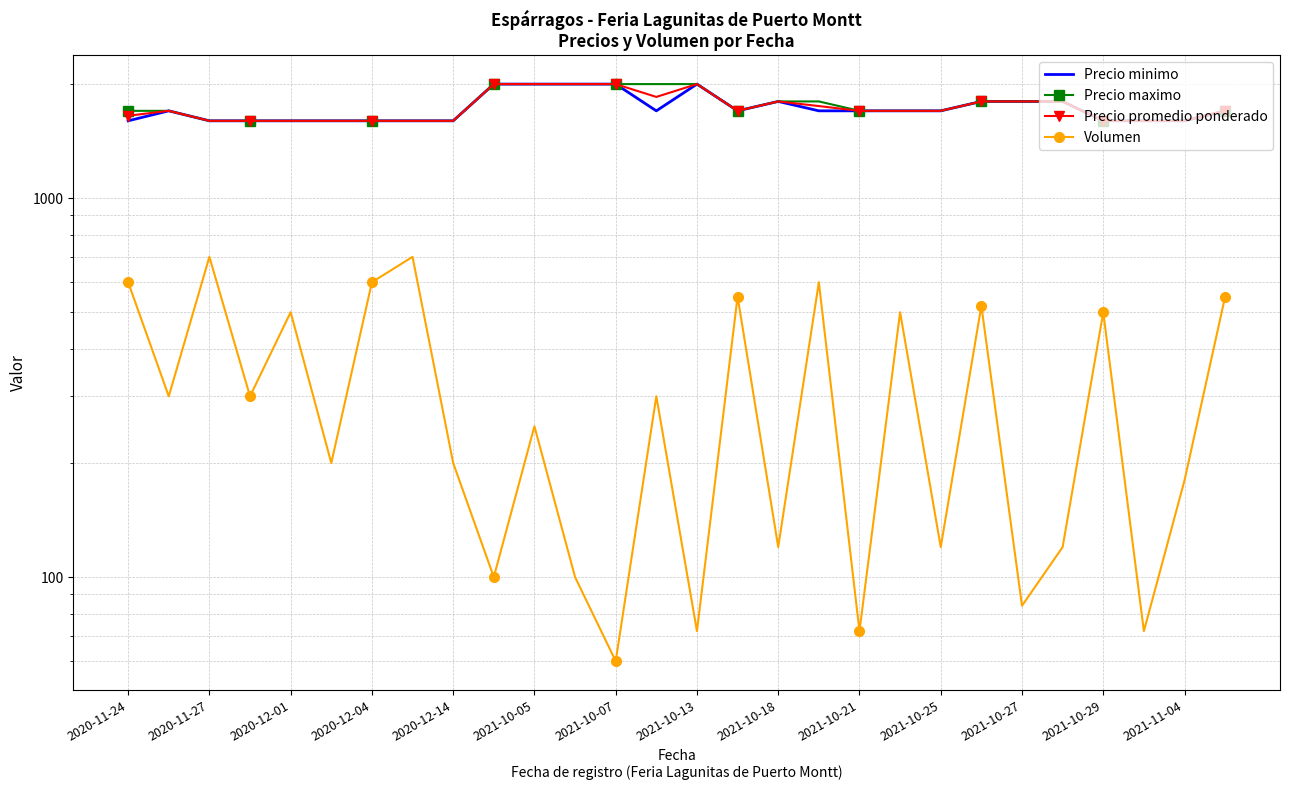

True or false: Precio promedio ponderado and Precio minimo intersect in this chart.

False